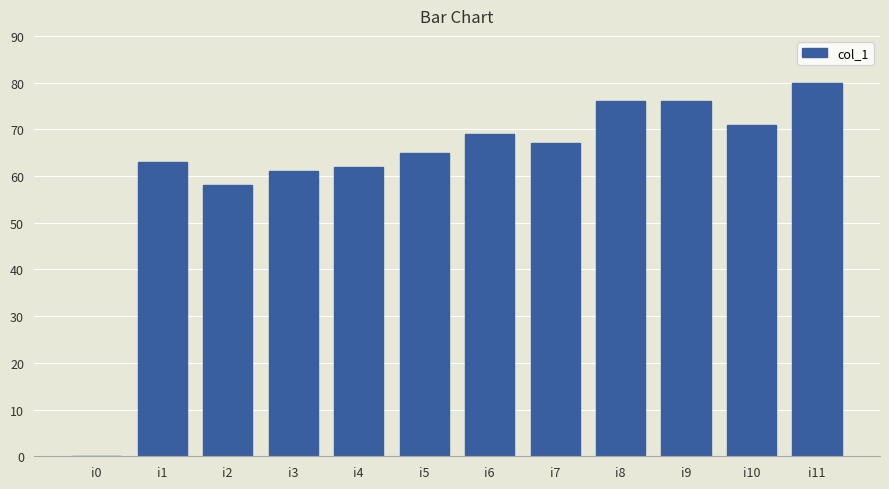

How many data points does each series have?

12